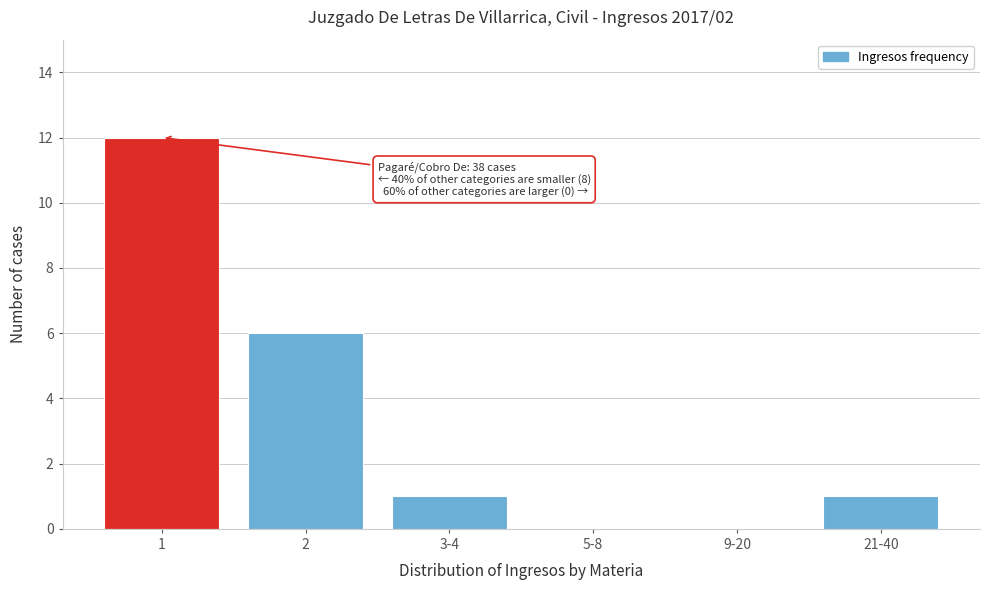

Reading right to left, transcribe all the data shown in this chart.

21-40=1	9-20=0	5-8=0	3-4=1	2=6	1=12